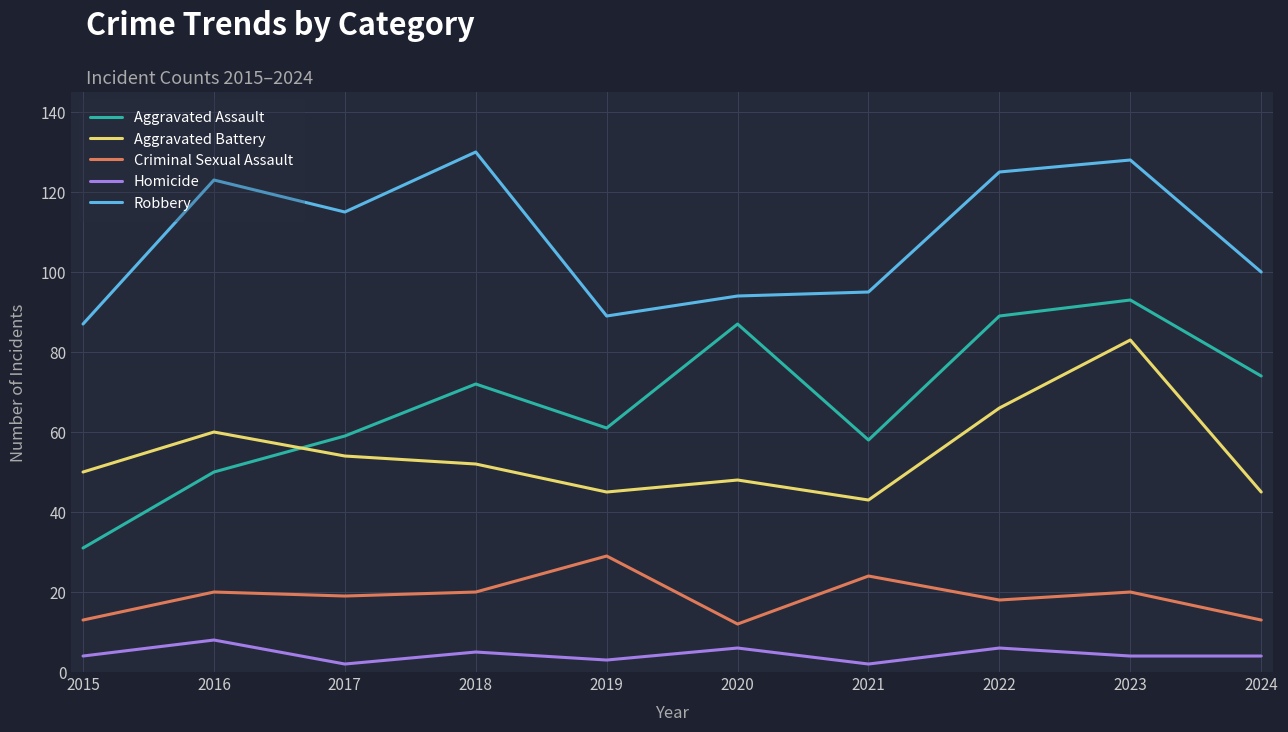

True or false: Aggravated Assault has a value of 87 at 2020.

True